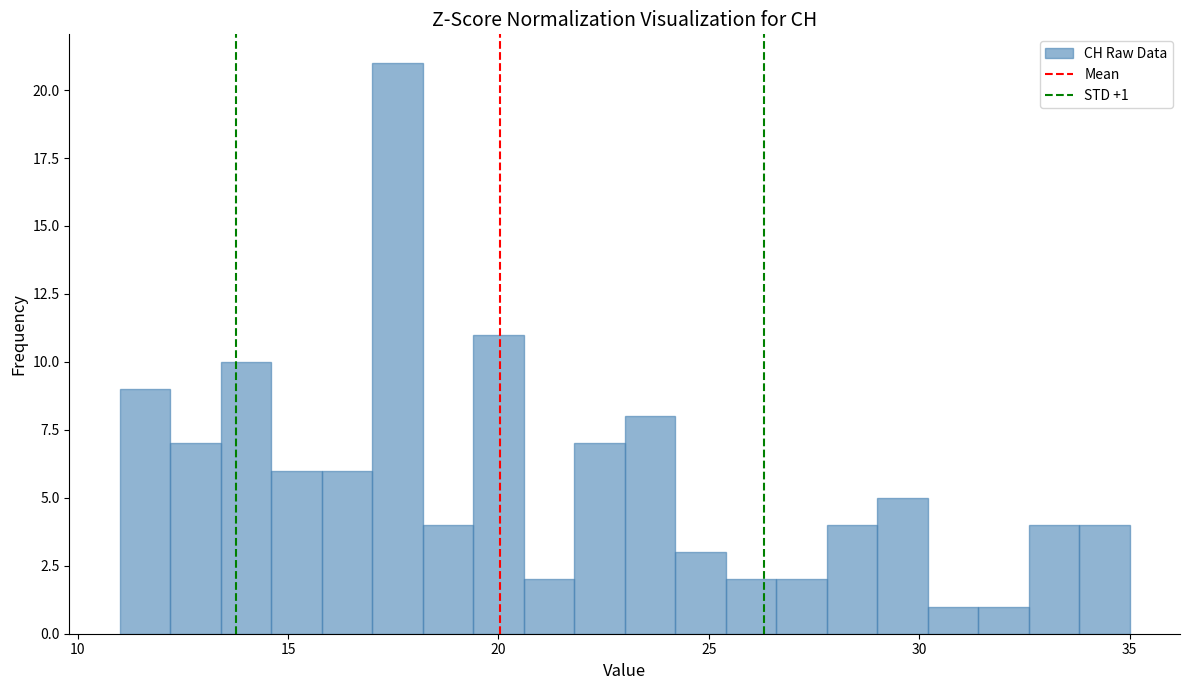

Read against the x-axis, roughly where is the centre of the tallest bar?

17.5